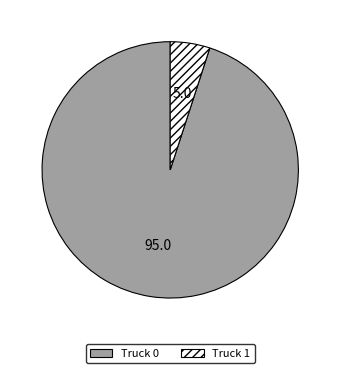

Which has a higher value, Truck 0 or Truck 1?

Truck 0